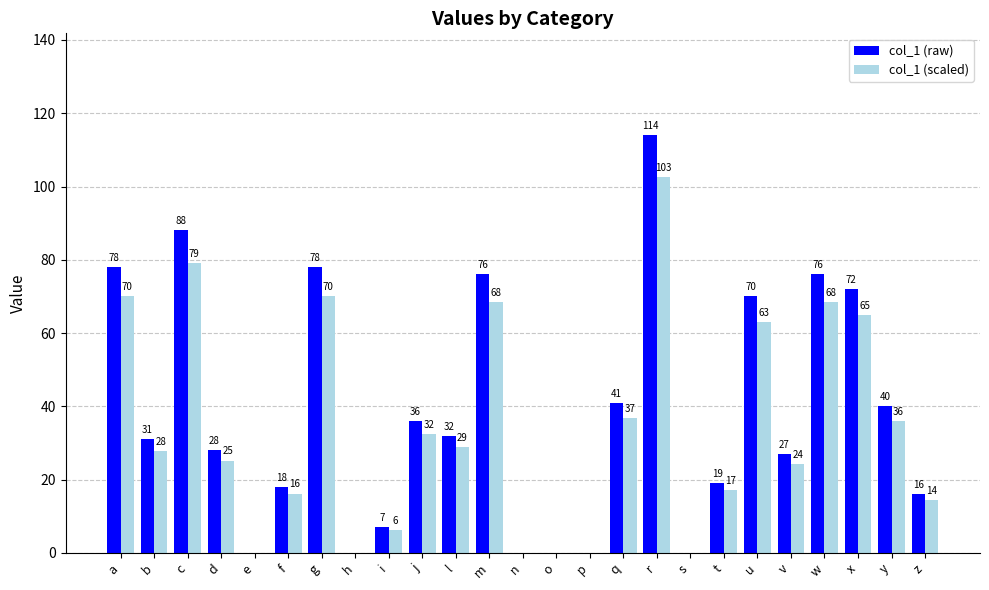

True or false: col_1 (scaled) has a value of 68.4 at m.

True